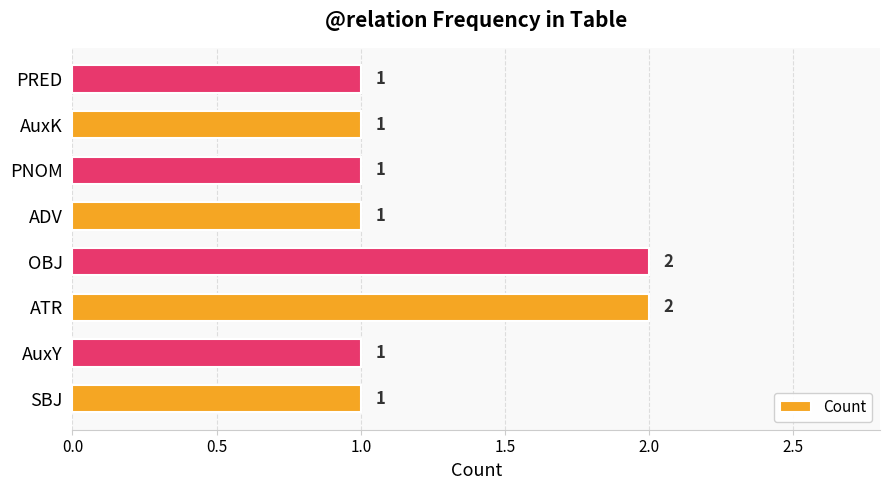

Reading top to bottom, extract all data points from this chart.

PRED=1	AuxK=1	PNOM=1	ADV=1	OBJ=2	ATR=2	AuxY=1	SBJ=1